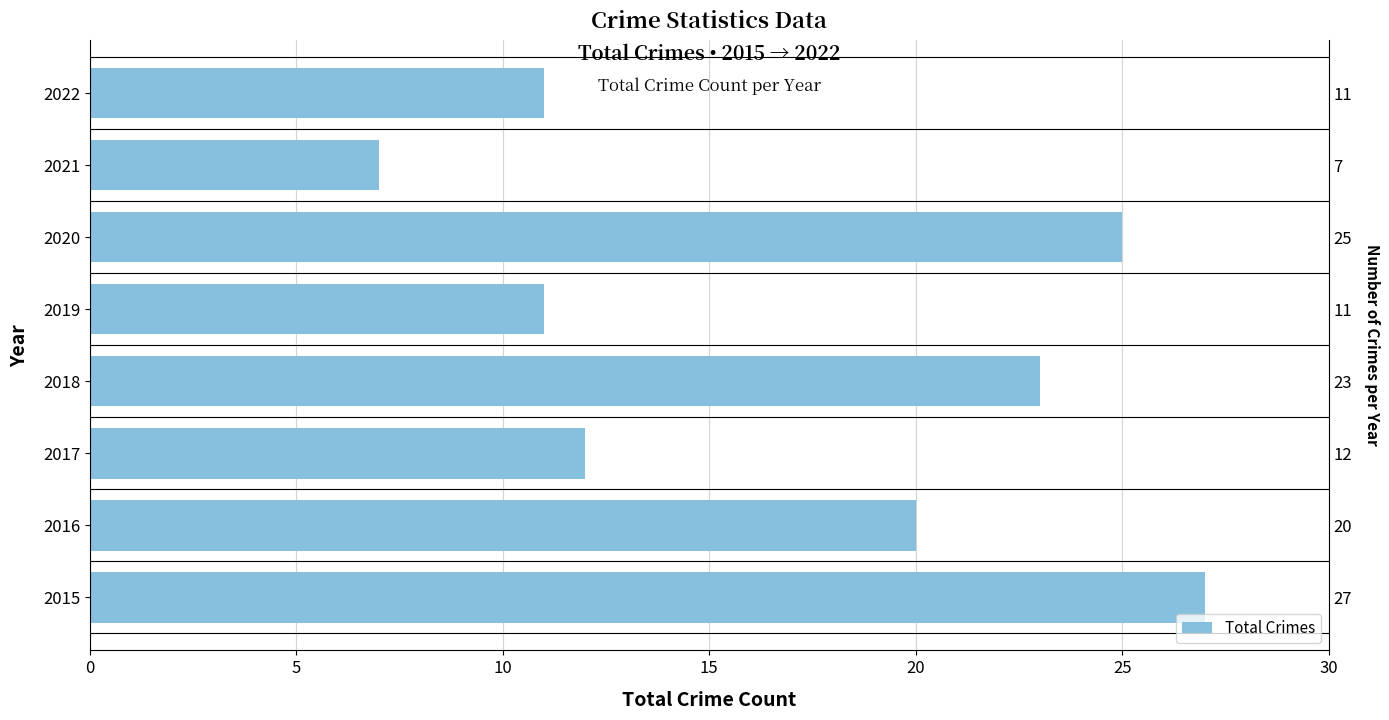

Are the bars grouped side by side (vs. stacked)?

No